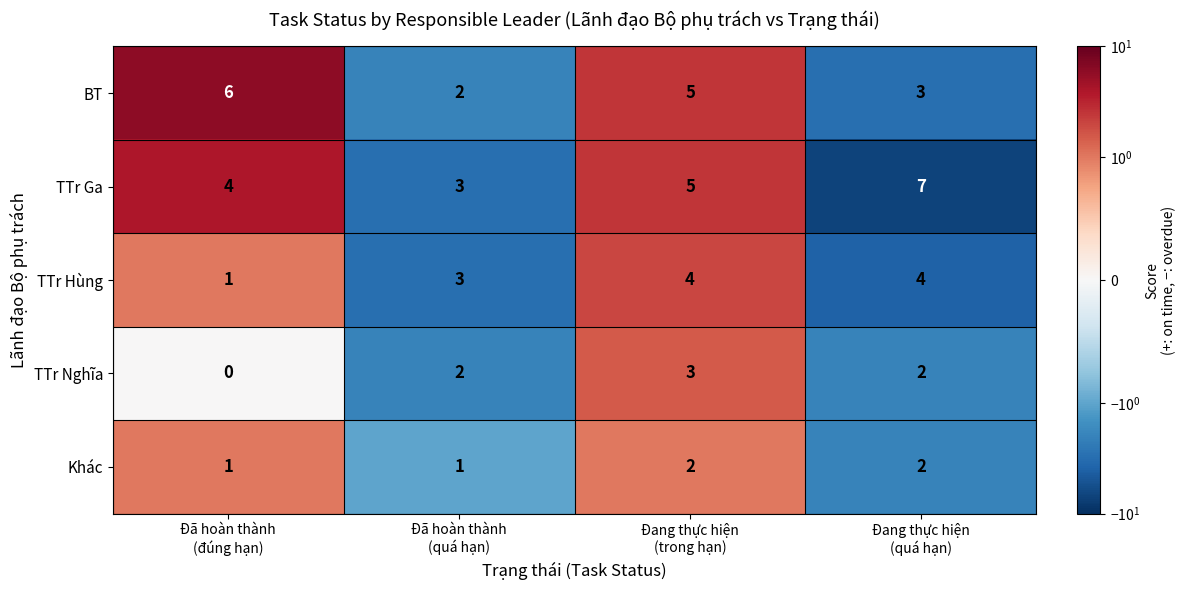

What is the highest value of the TTr Hùng series?

4